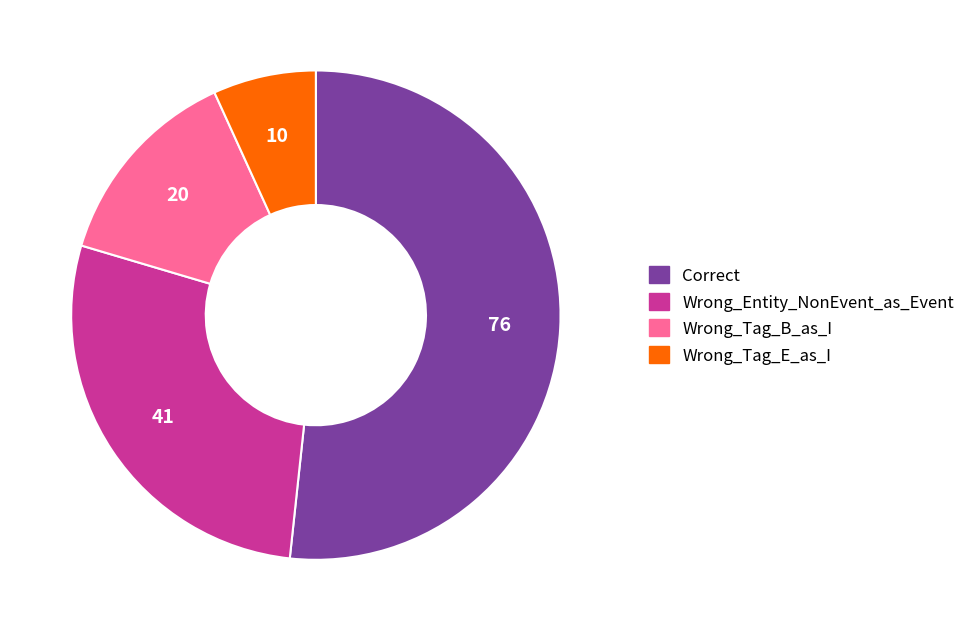

Count the number of slices in the pie.

4